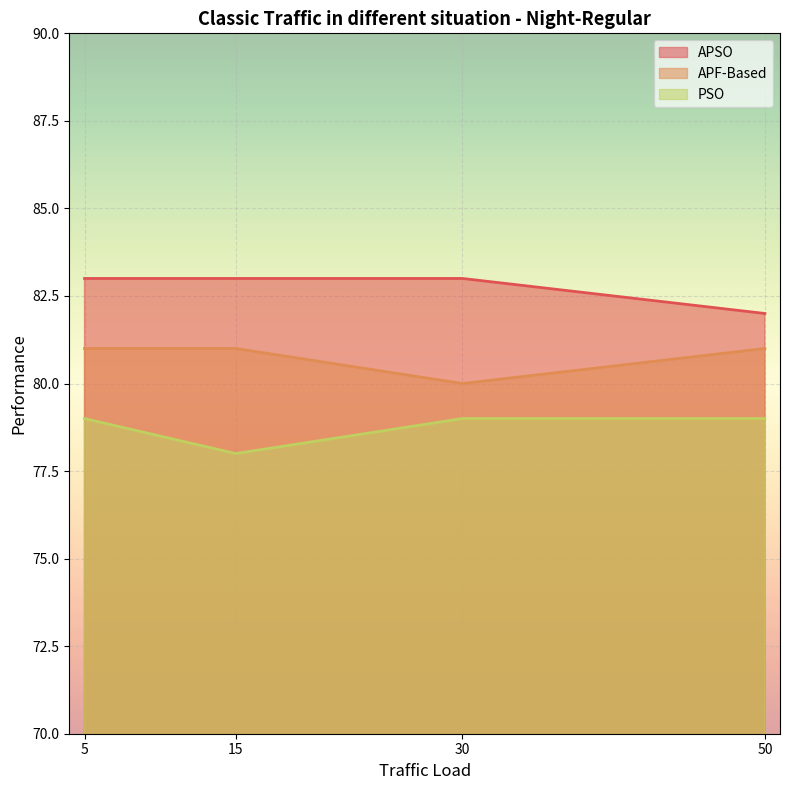

What is the average value of the APF-Based series?

81